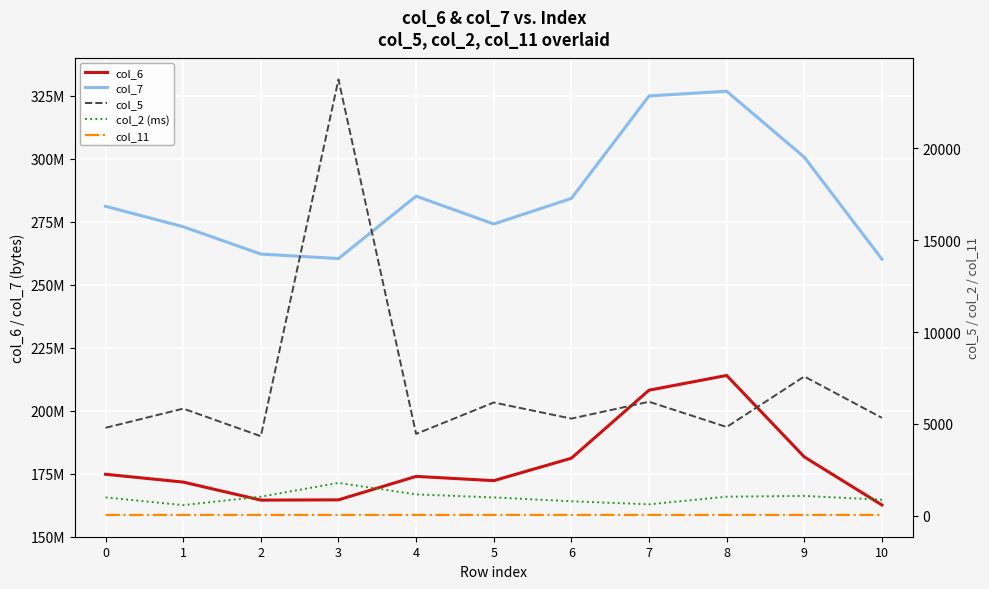

Rank the series at 1 from highest to lowest value.

col_7, col_6, col_5, col_2 (ms), col_11